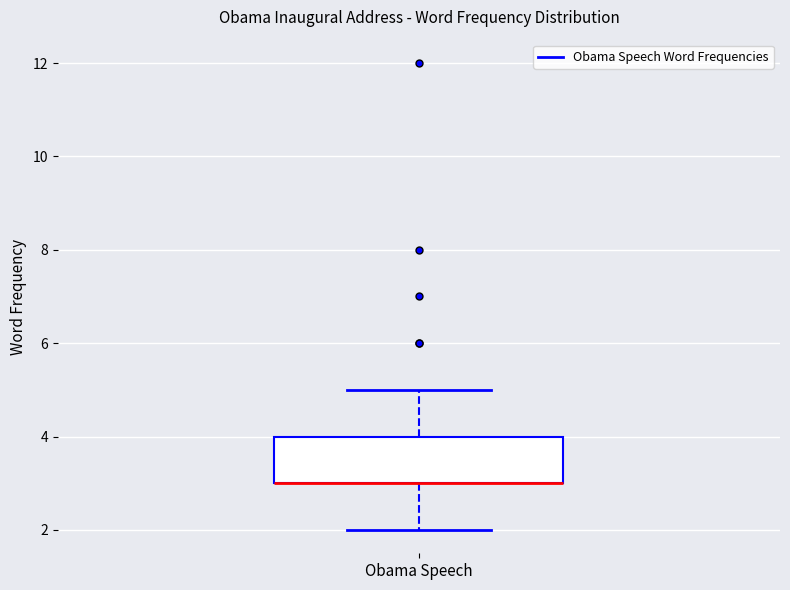

Read this box plot against the y-axis: the position of the median line, the range covered by the box, and the ends of both whiskers. The values are not printed on the chart, so give them approximately, as read against the axis.

median 3 (drawn on the box's lower edge), box 3 to 4, whiskers 2 to 5